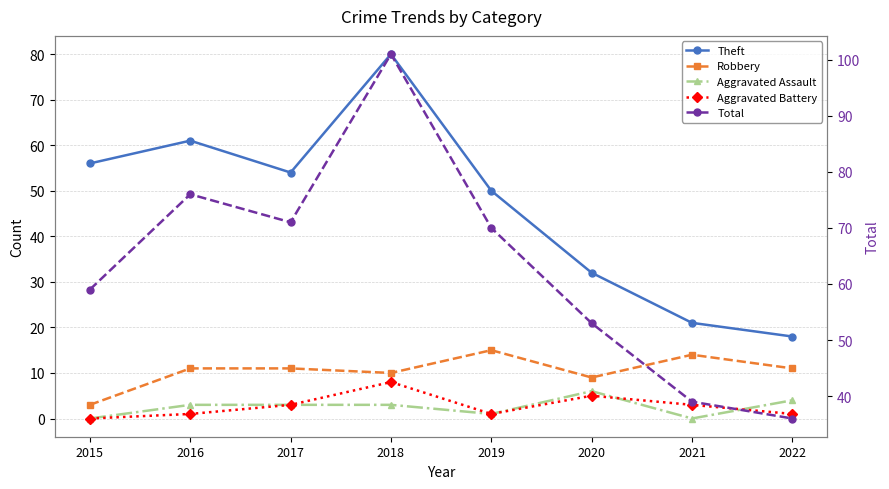

The value of Total at 2020 is 93. True or false?

False